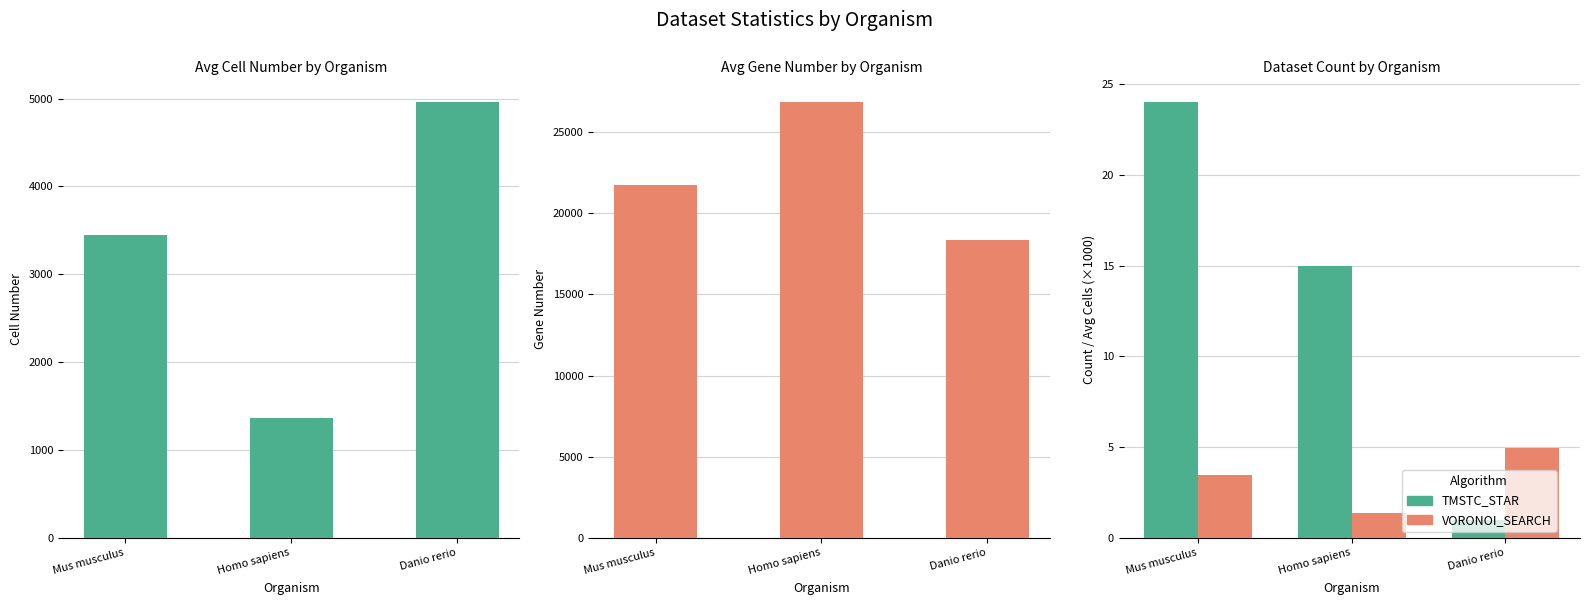

Reading right to left, what are all the values shown in this chart?

Avg Cell Number: Danio rerio=4959.0	Homo sapiens=1368.6	Mus musculus=3445.1
Avg Gene Number: Danio rerio=18340.0	Homo sapiens=26838.9	Mus musculus=21722.4
Dataset Count: Danio rerio=1.0	Homo sapiens=15.0	Mus musculus=24.0
Avg Cells (×1000): Danio rerio=5.0	Homo sapiens=1.4	Mus musculus=3.4